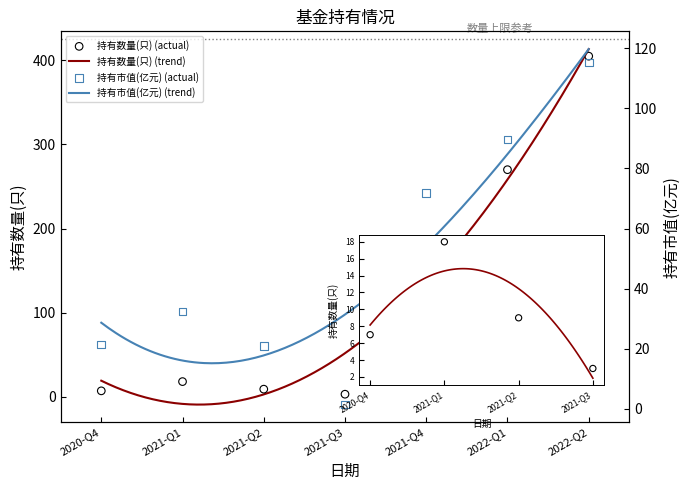

What are all the series names shown in the legend?

持有数量(只), 持有市值(亿元)